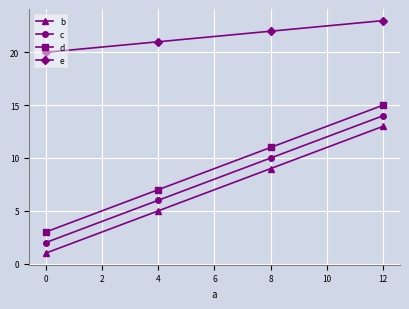

The c series shows 10 at 8. True or false?

True